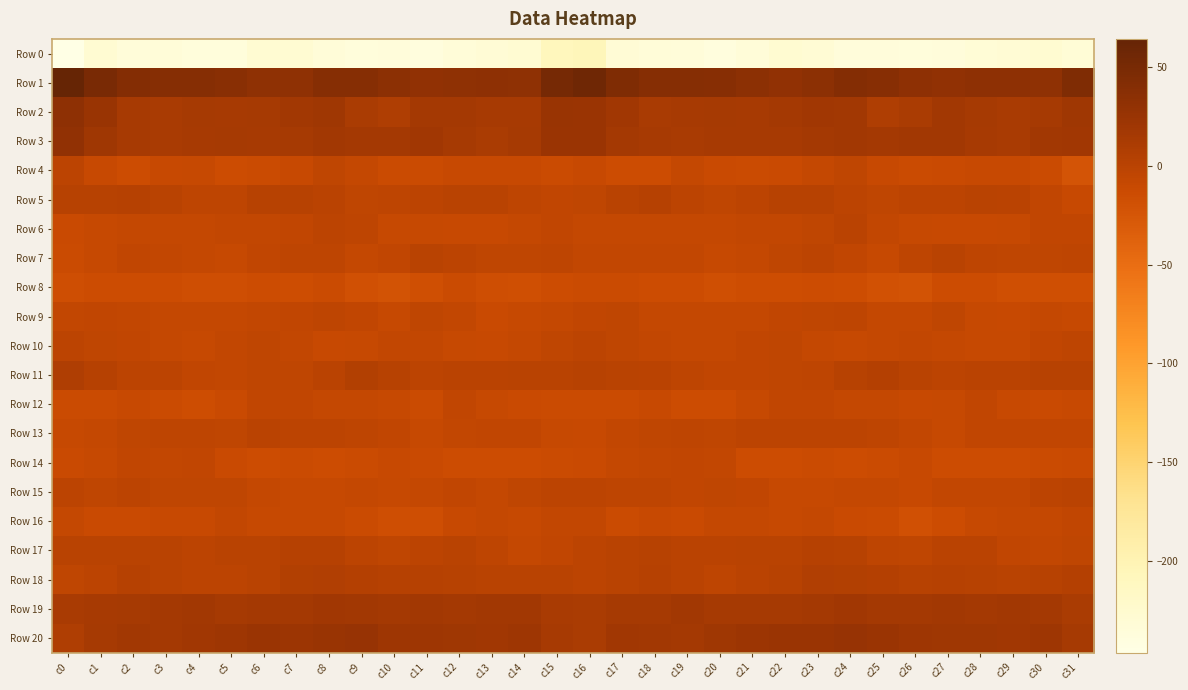

Which series changed the most between c7 and c15?

Row 0